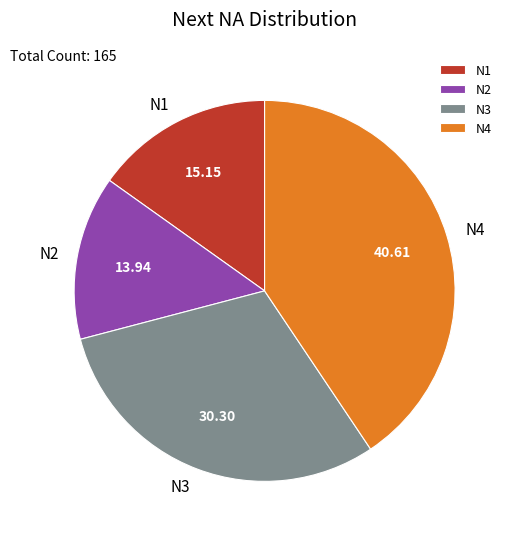

Count the number of slices in the pie.

4